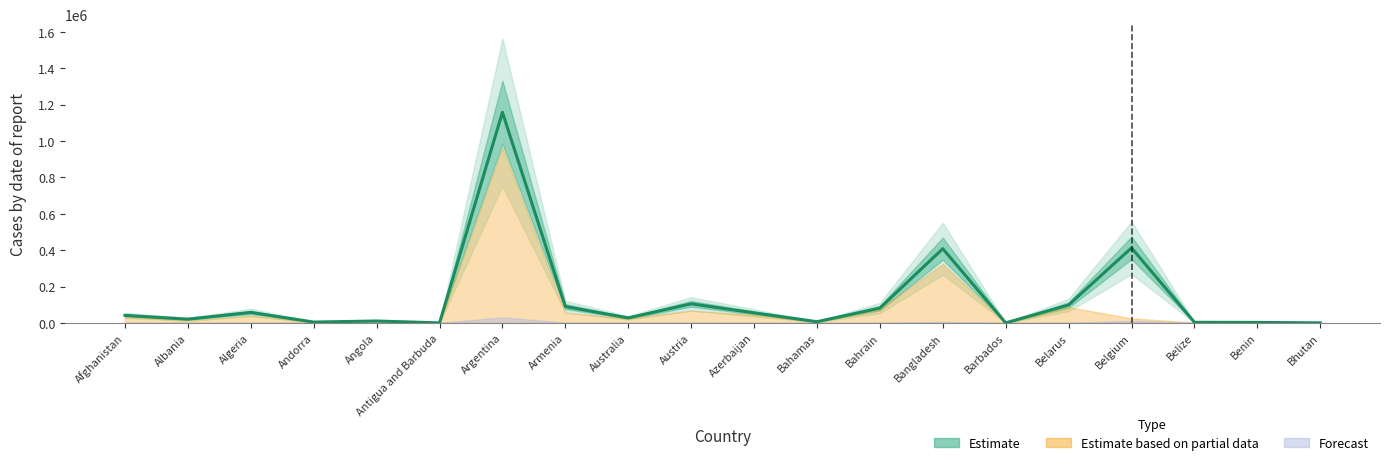

At which category does the data reach its first local peak?

Algeria